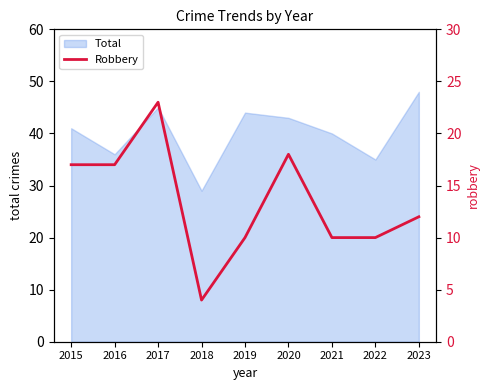

At which label does Total reach its peak?

2023